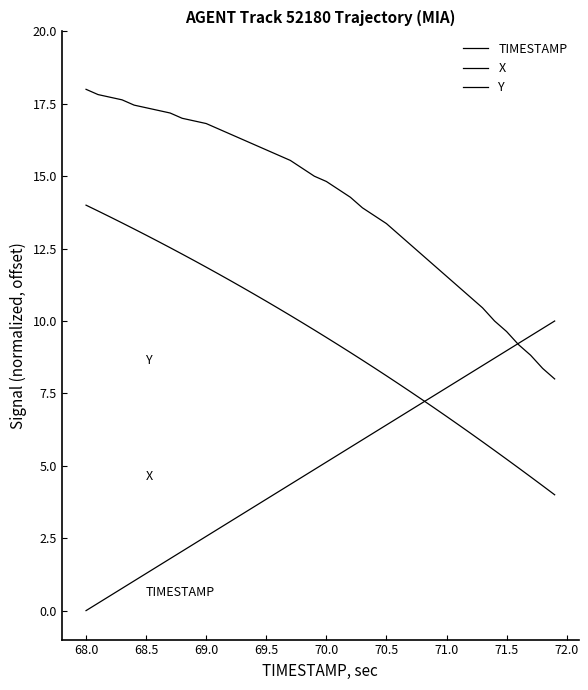

How many lines are shown in the chart?

3